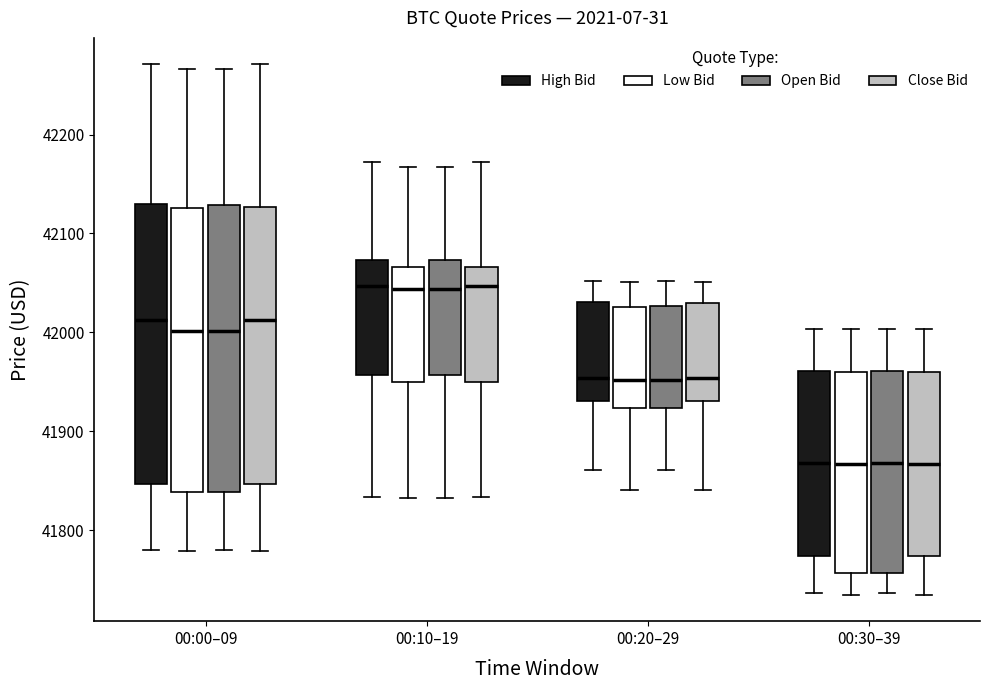

Where is the lower edge of the box for 00:10–19 (Close Bid) on the y-axis? The values are not printed on the chart, so give them approximately, as read against the axis.

41950